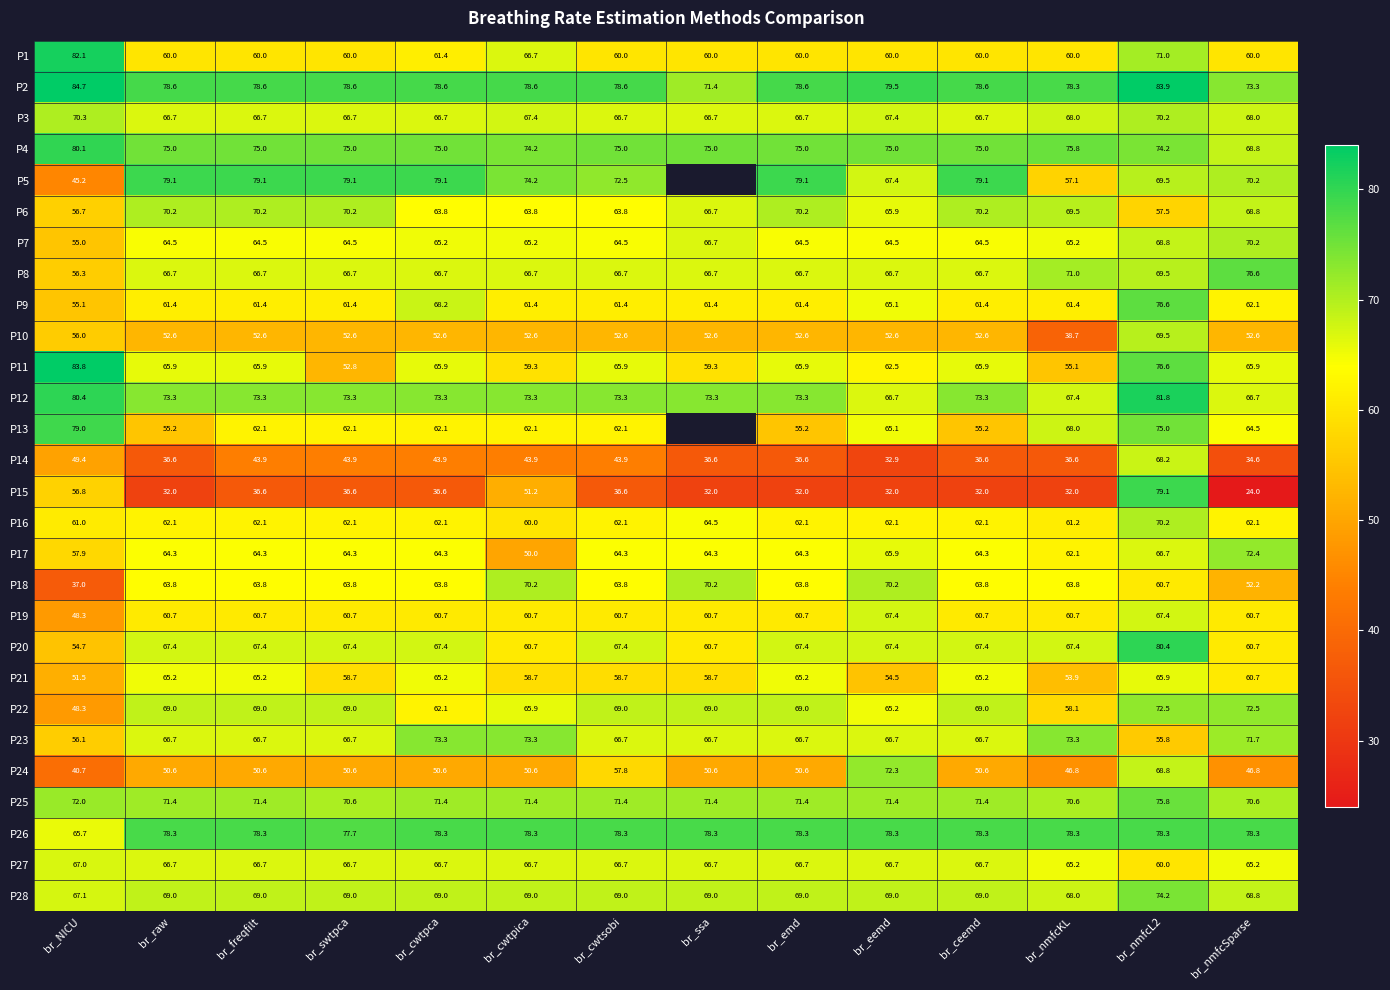

At which label does P7 reach its peak?

br_nmfcSparse